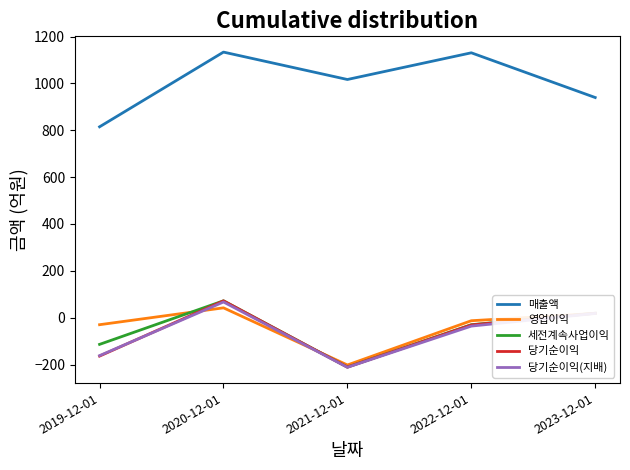

True or false: 매출액 and 당기순이익(지배) intersect in this chart.

False